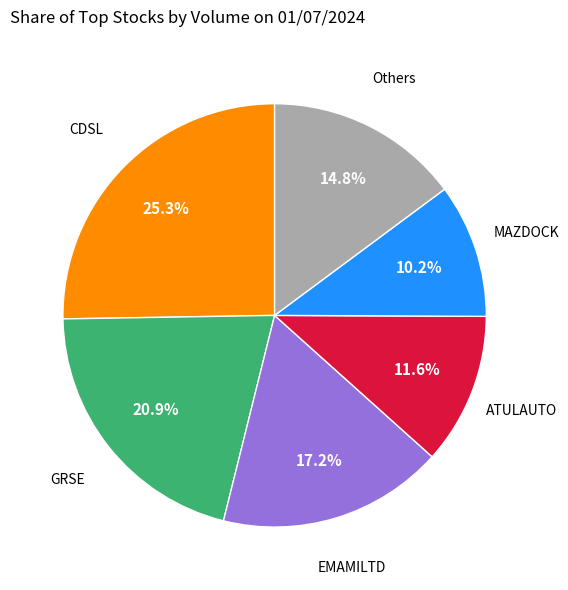

Is there any slice that represents more than half of the pie?

No